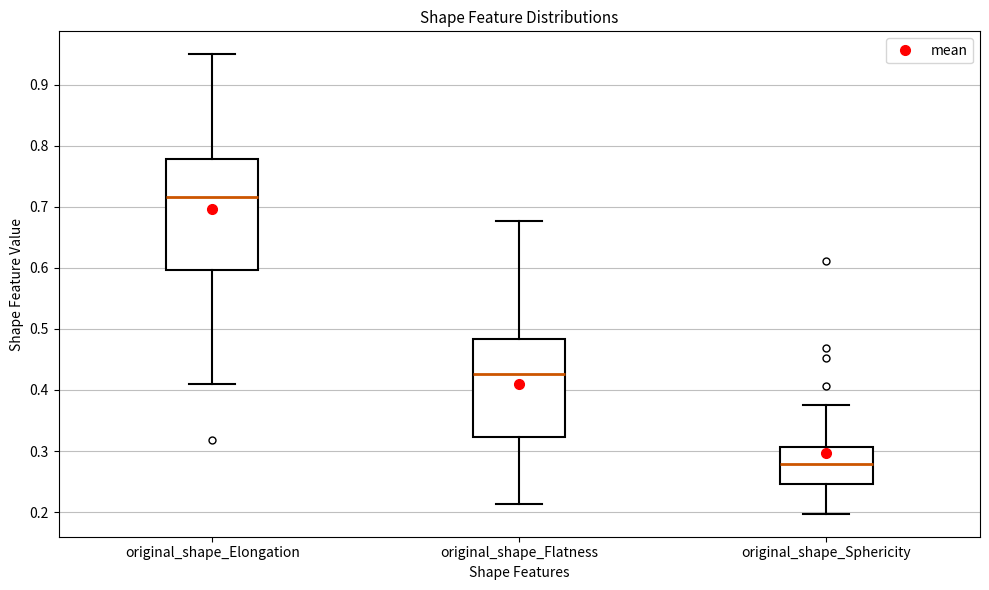

Which box is the tallest, from its lower edge to its upper edge?

original_shape_Elongation